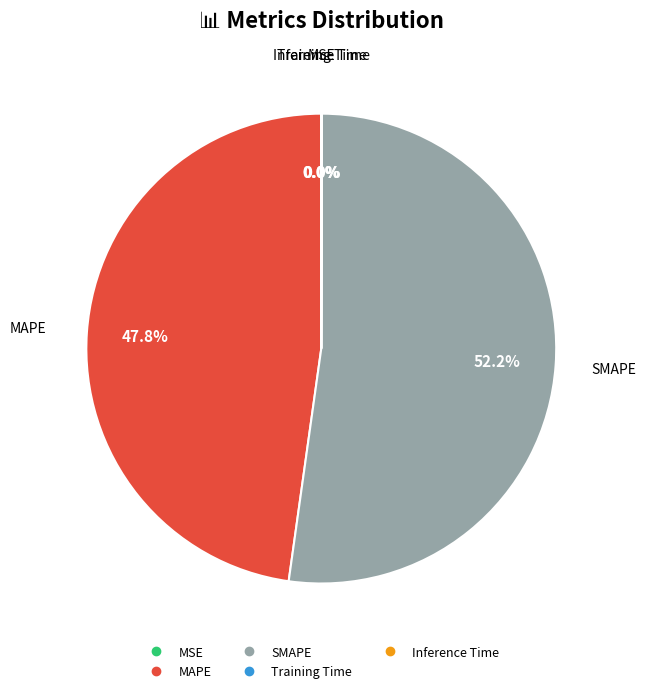

To the nearest percent, what is the average slice percentage?

20%